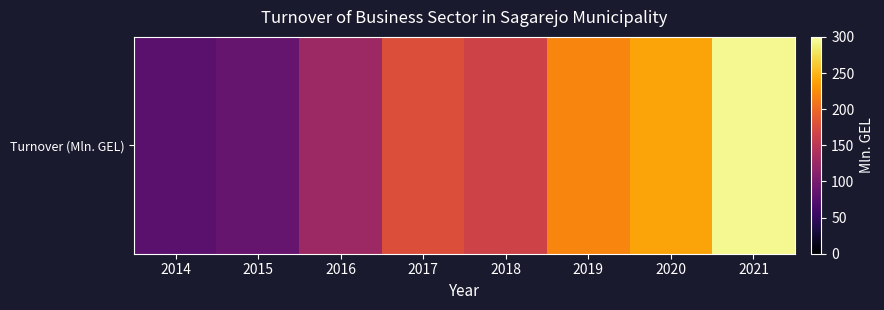

Reading right to left, transcribe all the data shown in this chart.

2021=293.8	2020=239.9	2019=219.3	2018=166.3	2017=178.7	2016=127.0	2015=87.6	2014=78.5